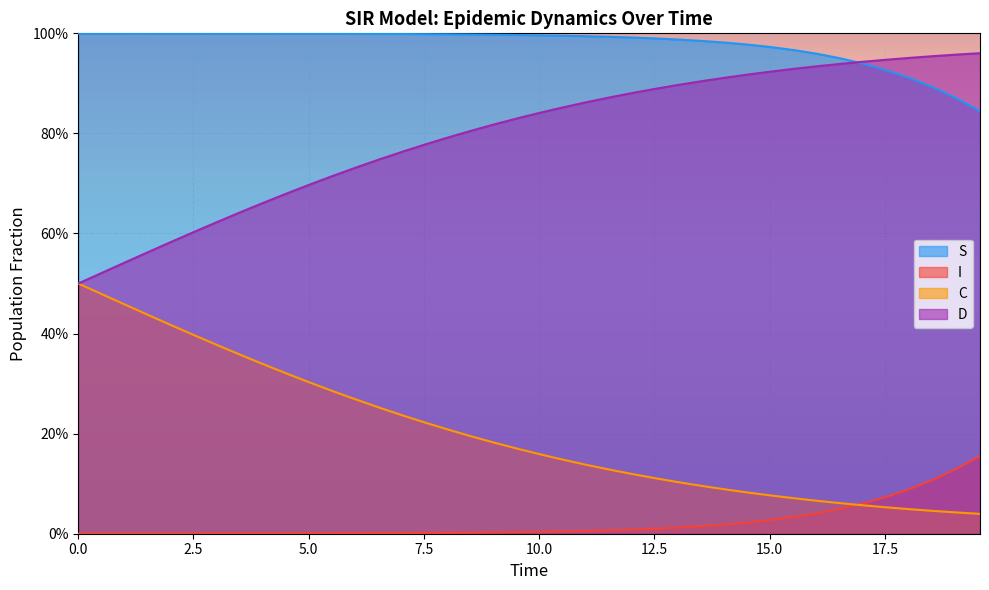

What are all the series names shown in the legend?

S, I, C, D